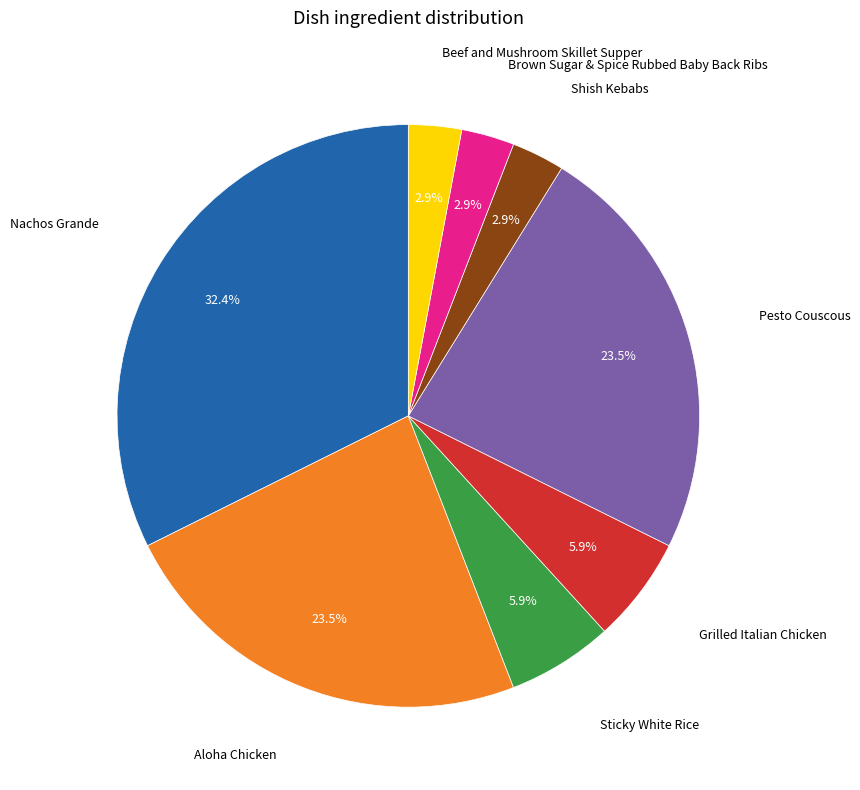

Is there any slice that represents more than half of the pie?

No